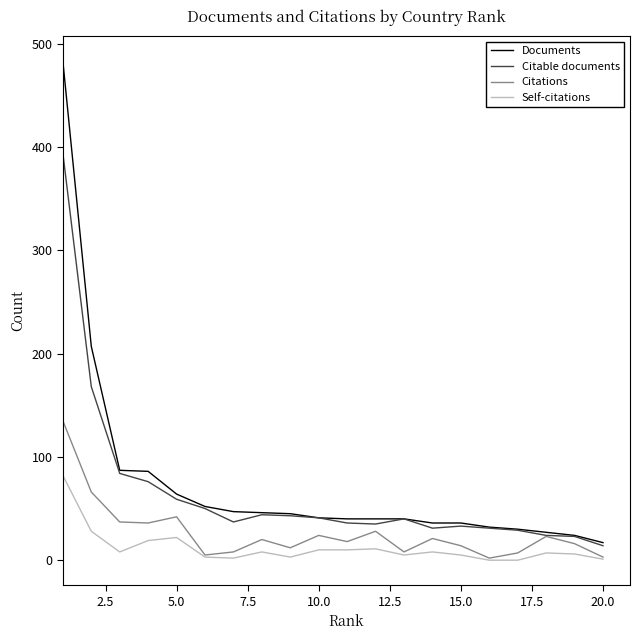

How many lines are shown in the chart?

4